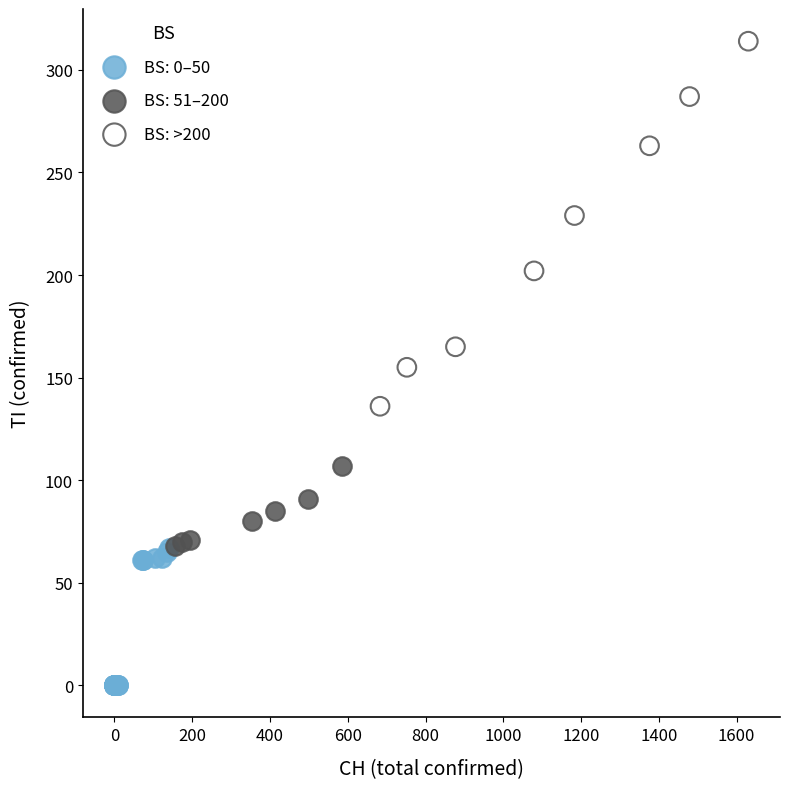

Which series reaches the maximum Y coordinate?

BS: >200